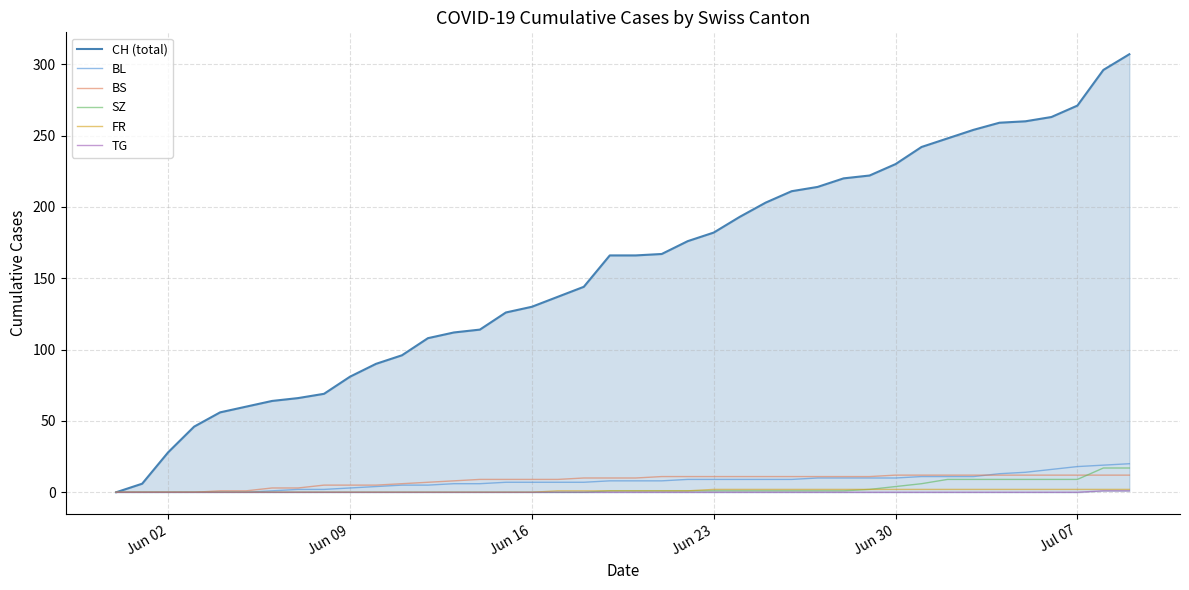

True or false: BS has more than 0 points higher than both neighbors.

False